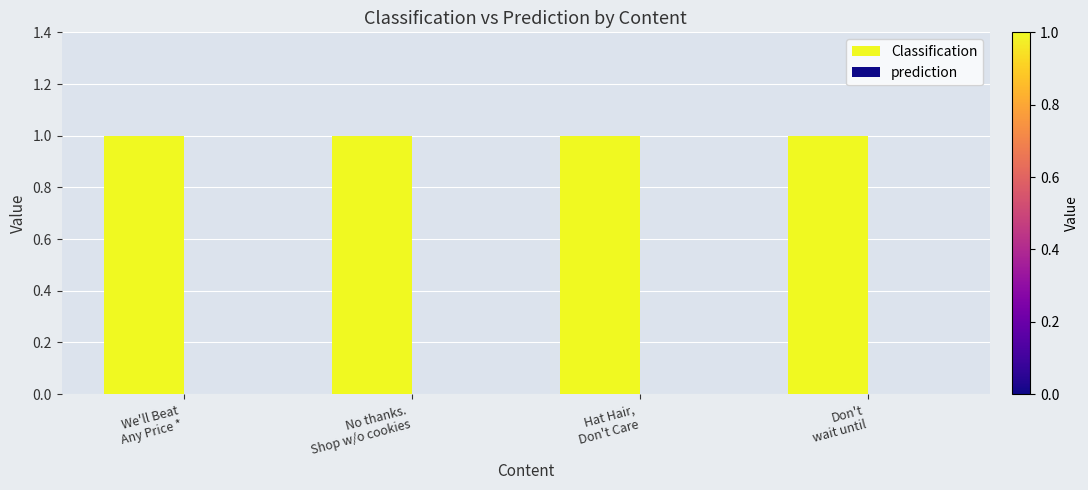

What is the label of the 4th bar from the right?

We'll Beat
Any Price *